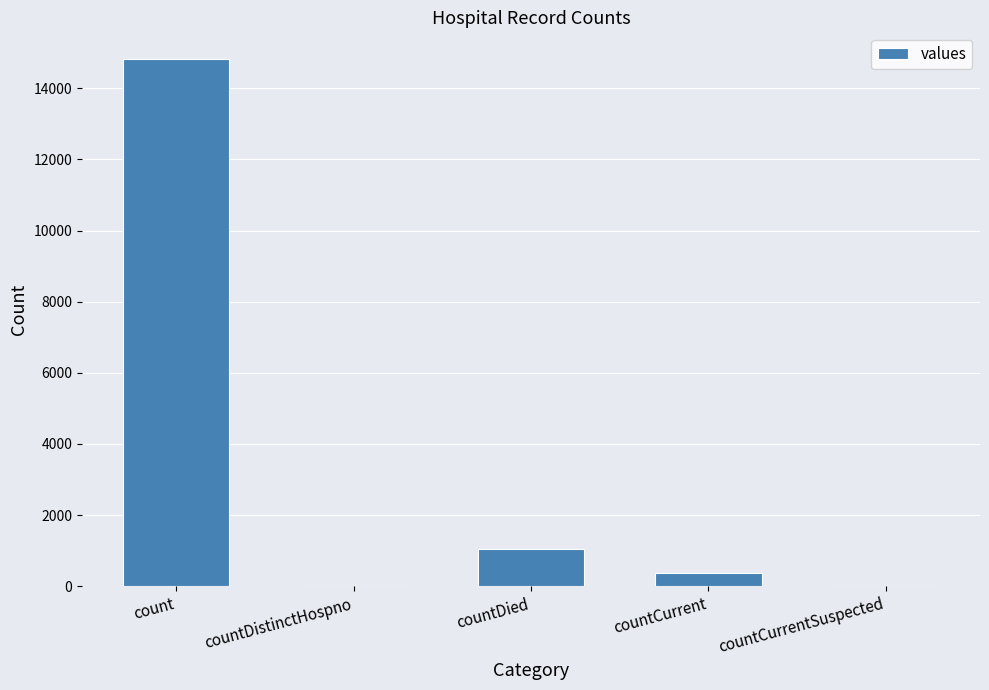

What is the sum of the values at countCurrentSuspected and count?

14832